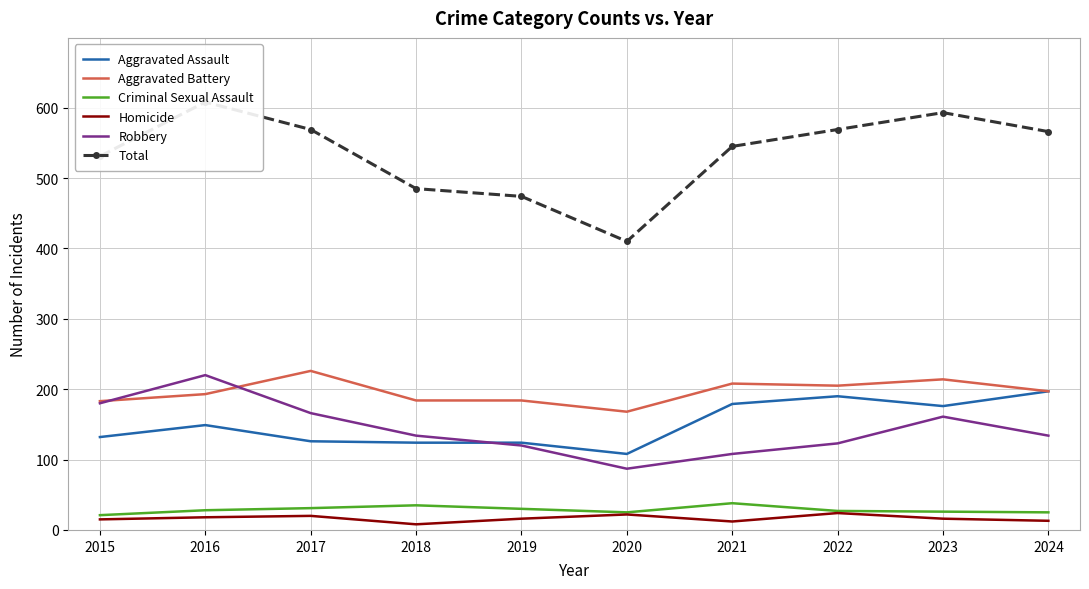

Reading right to left, transcribe all the data shown in this chart.

Aggravated Assault: 197	176	190	179	108	124	124	126	149	132
Aggravated Battery: 197	214	205	208	168	184	184	226	193	183
Criminal Sexual Assault: 25	26	27	38	25	30	35	31	28	21
Homicide: 13	16	24	12	22	16	8	20	18	15
Robbery: 134	161	123	108	87	120	134	166	220	180
Total: 566	593	569	545	410	474	485	569	608	531